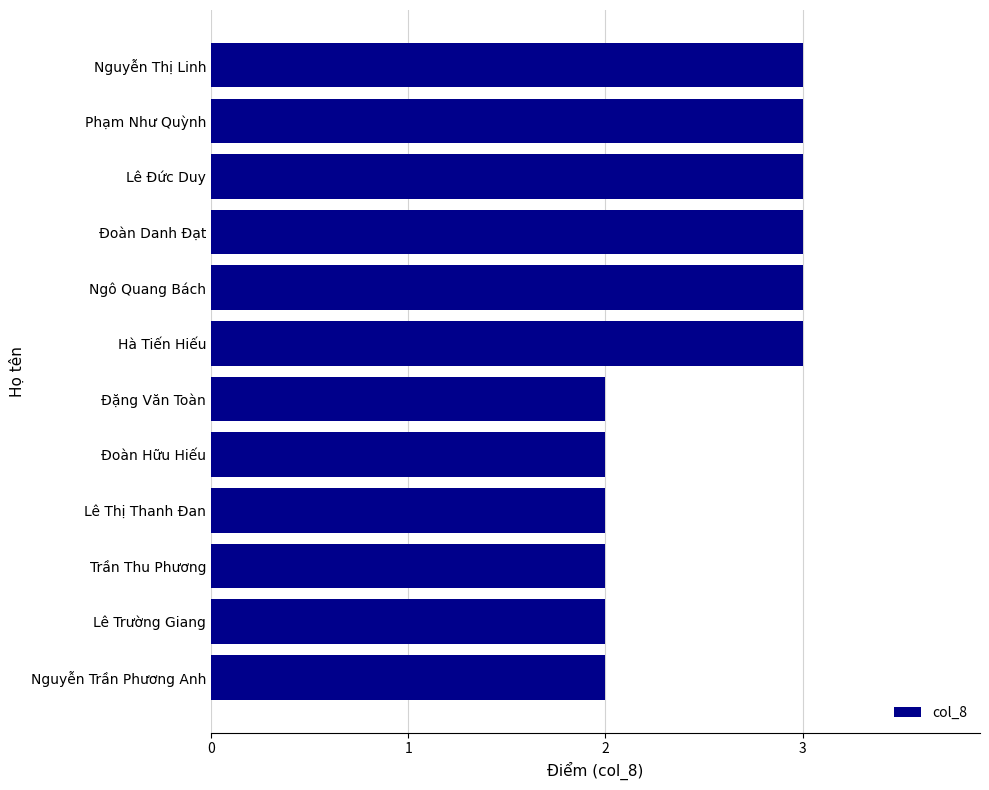

What is the change in value from Nguyễn Trần Phương Anh to Ngô Quang Bách?

+1